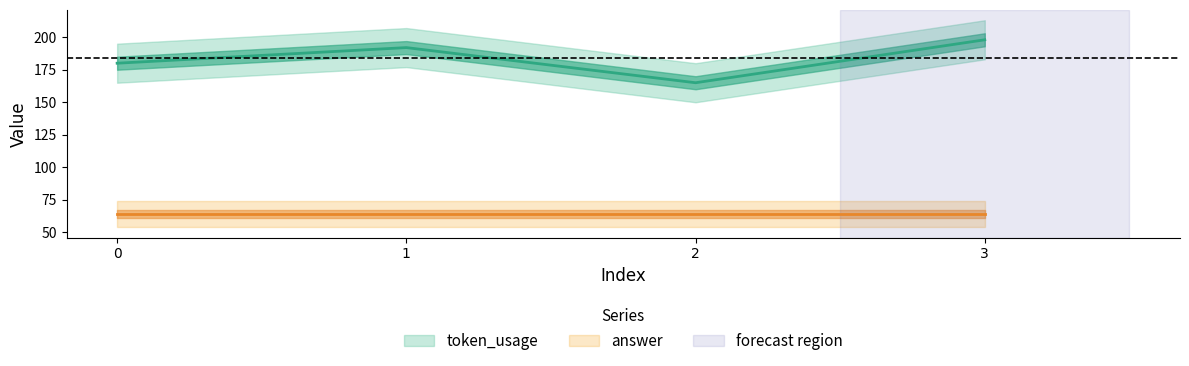

Which has a higher value, 1 or 0?

1